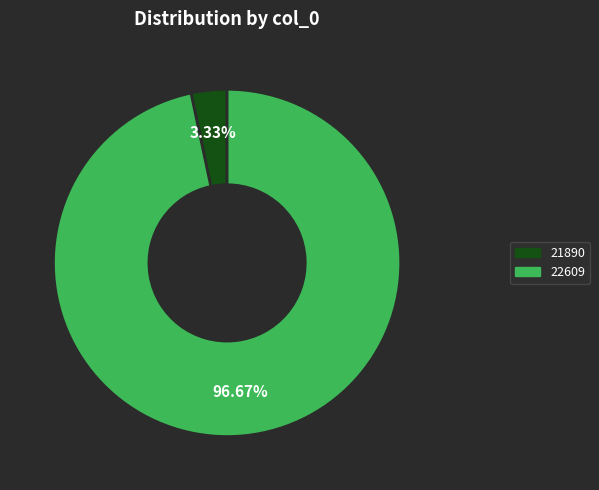

To the nearest percent, what is the average slice percentage?

50%